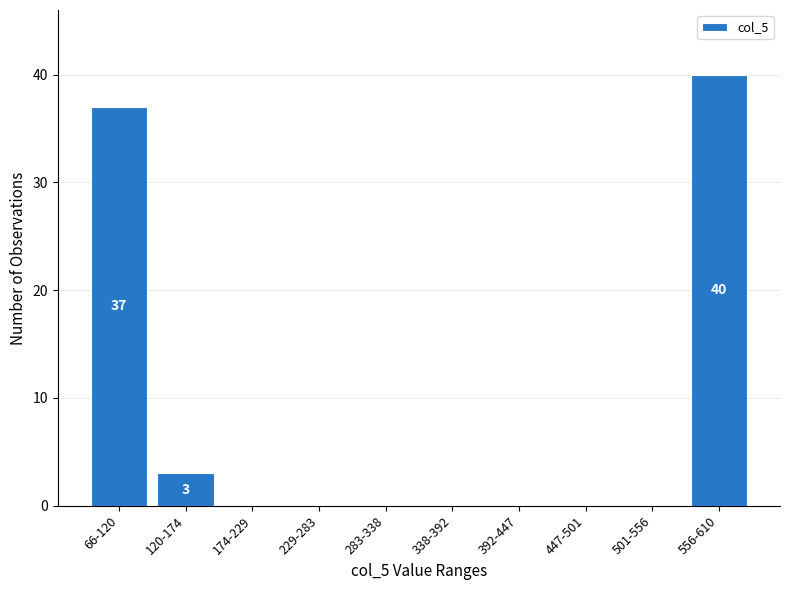

Reading left to right, extract all data points from this chart.

66-120=37	120-174=3	174-229=0	229-283=0	283-338=0	338-392=0	392-447=0	447-501=0	501-556=0	556-610=40